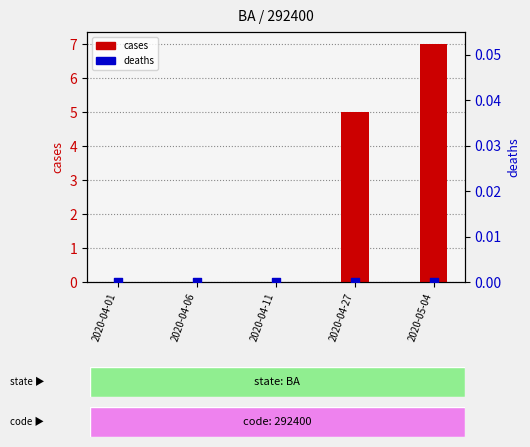

At which category is the sum across all series the highest?

2020-05-04